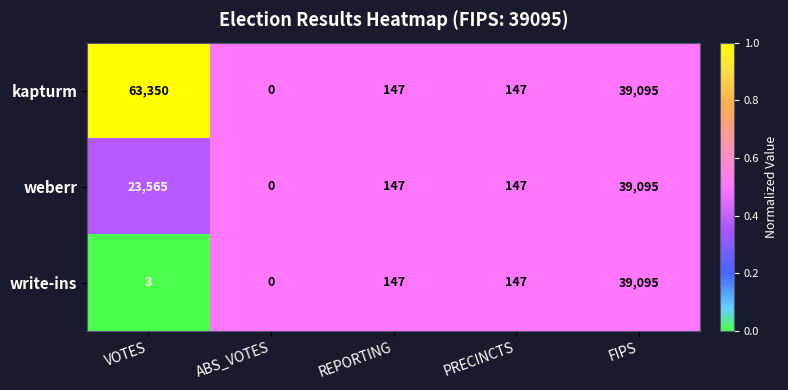

List the series in order of their overall mean, lowest first.

write-ins, weberr, kapturm